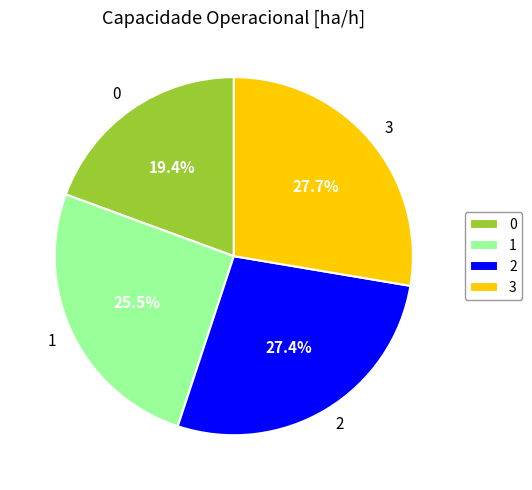

True or false: 0 accounts for 27% of the total.

False